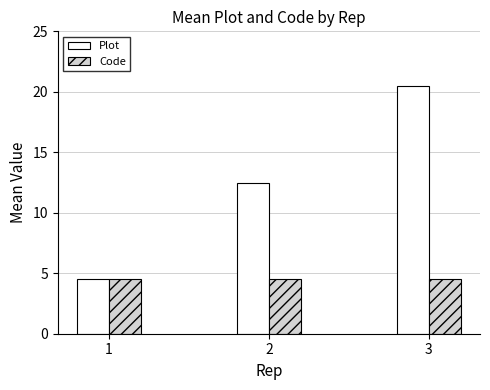

Reading left to right, extract all data points from this chart.

Plot: 4.5	12.5	20.5
Code: 4.5	4.5	4.5